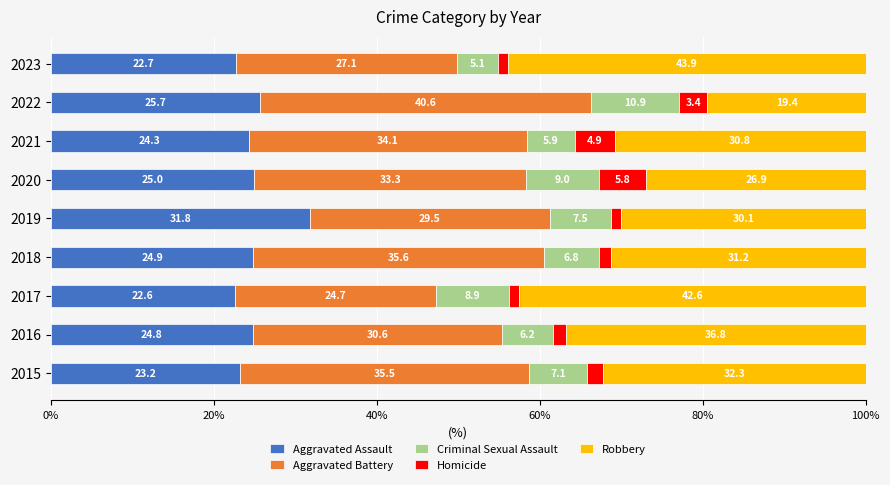

What are all the series names shown in the legend?

Aggravated Assault, Aggravated Battery, Criminal Sexual Assault, Homicide, Robbery